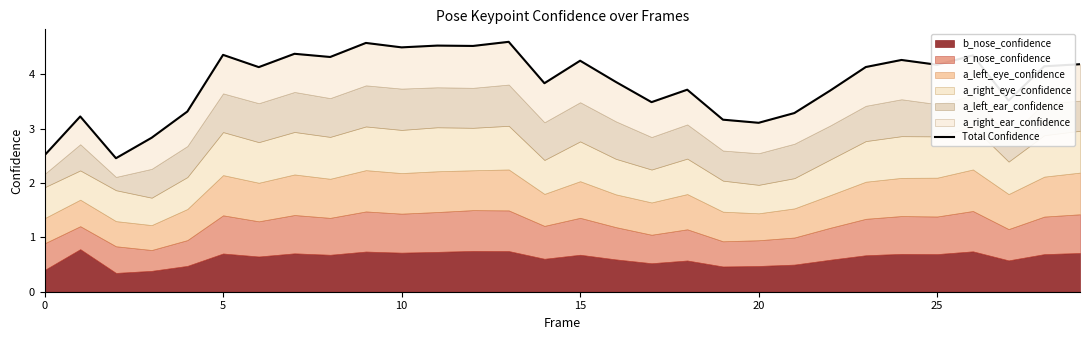

How many interior local valleys (lower than both neighbors) does the data have?

10